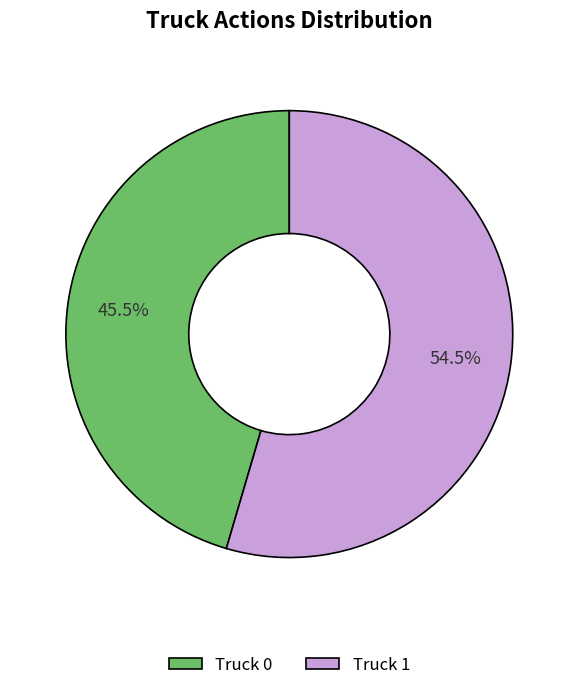

Is it true that Truck 1 is 68% of the pie?

False